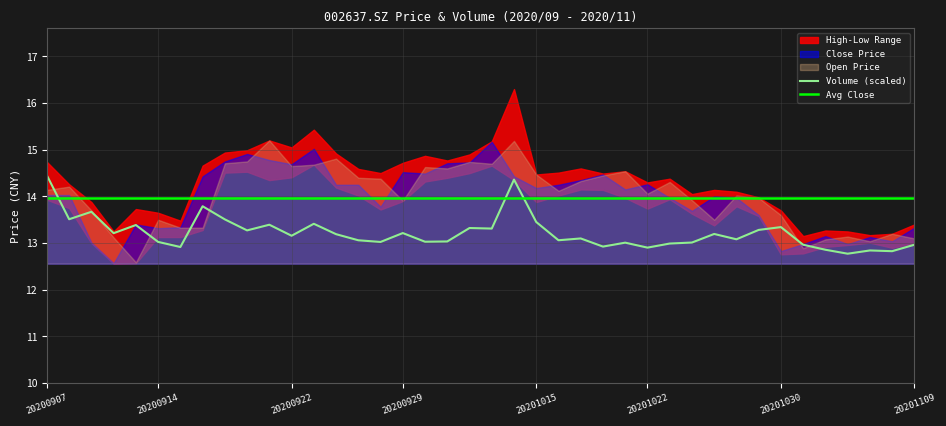

Which series ends up on top after the final intersection of Volume (scaled) and Avg Close?

Avg Close